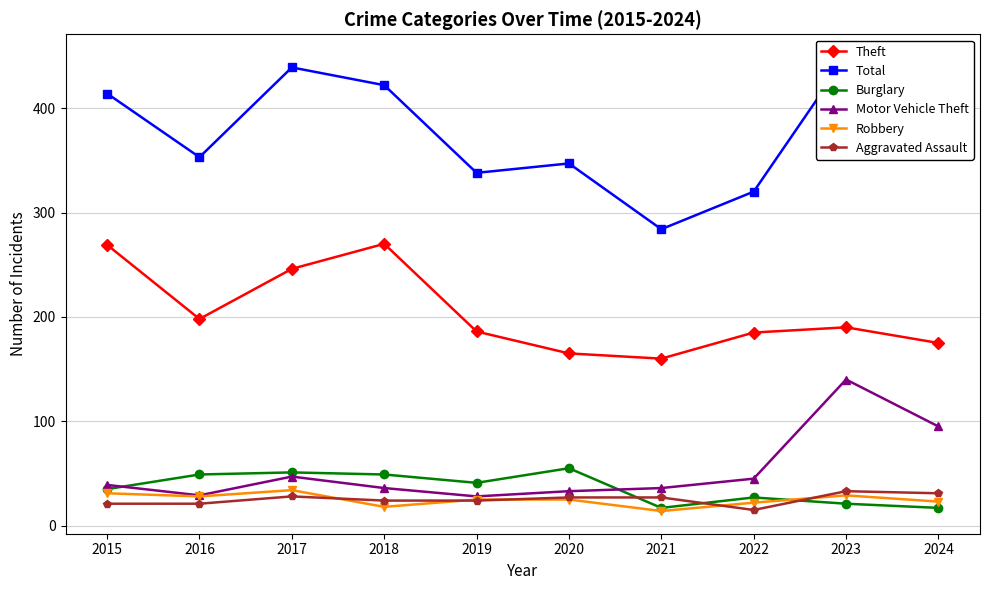

What is the difference between the maximum and second lowest values in the Burglary series?

38